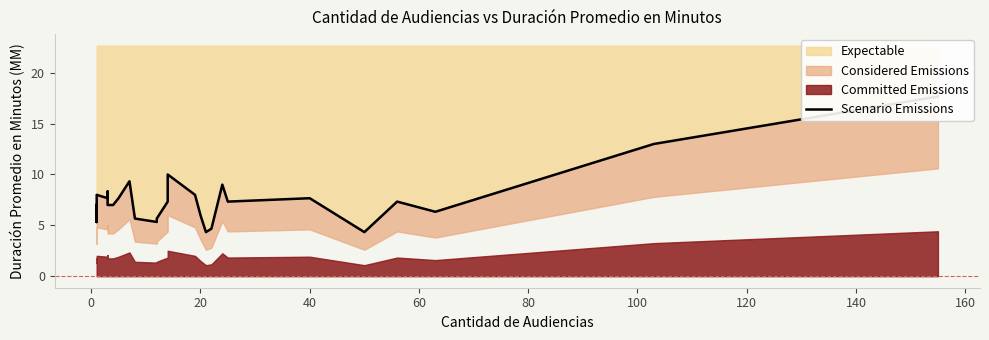

What is the sum of all values?

227.0